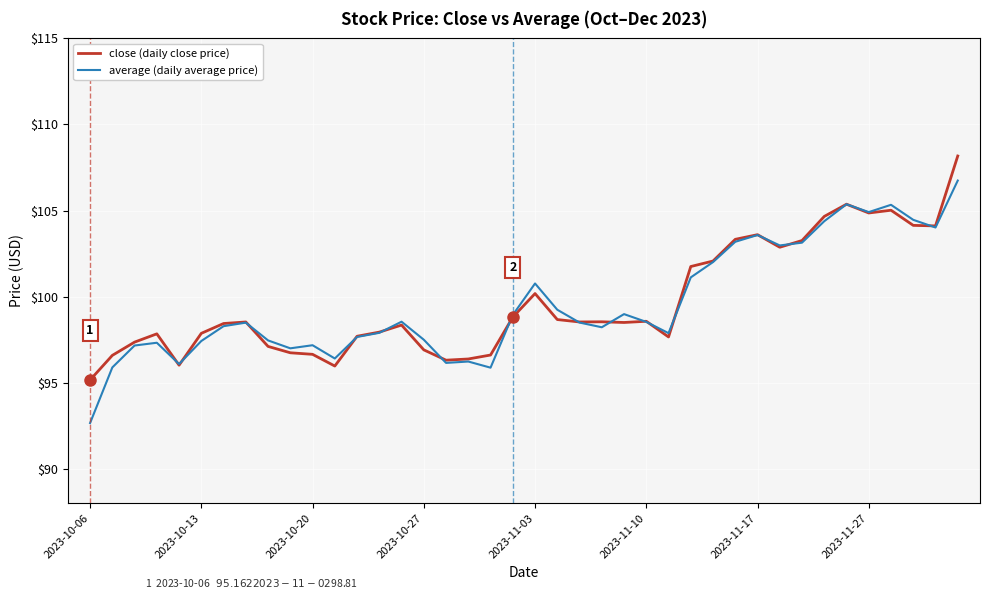

What is the highest value of the close (daily close price) series?

108.2